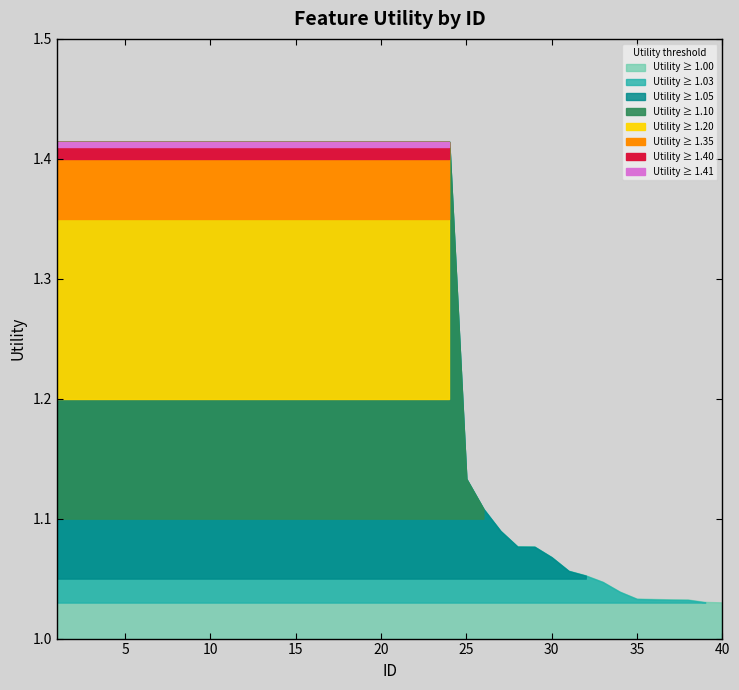

Reading left to right, extract all data points from this chart.

1=1.4	2=1.4	3=1.4	4=1.4	5=1.4	6=1.4	7=1.4	8=1.4	9=1.4	10=1.4	11=1.4	12=1.4	13=1.4	14=1.4	15=1.4	16=1.4	17=1.4	18=1.4	19=1.4	20=1.4	21=1.4	22=1.4	23=1.4	24=1.4	25=1.1	26=1.1	27=1.1	28=1.1	29=1.1	30=1.1	31=1.1	32=1.1	33=1.0	34=1.0	35=1.0	36=1.0	37=1.0	38=1.0	39=1.0	40=1.0